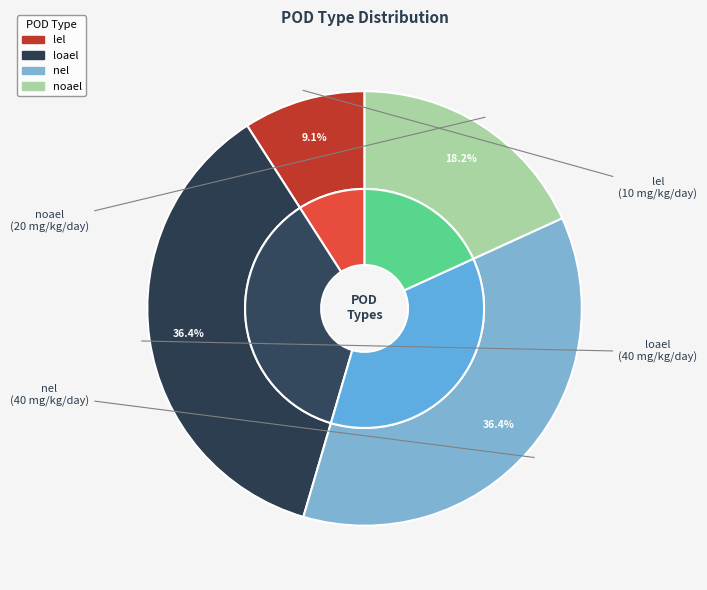

Is nel the majority of the pie?

No